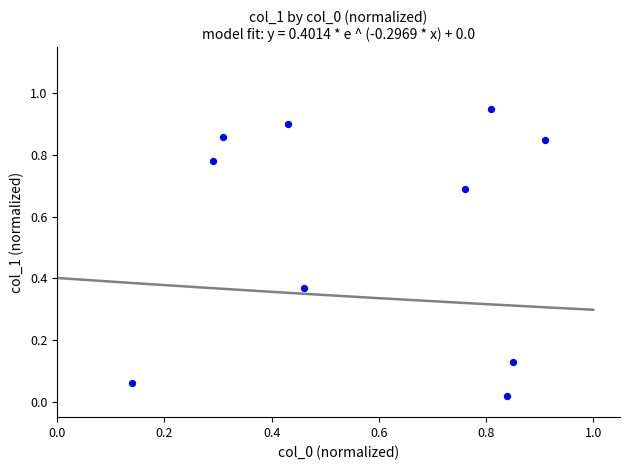

What is the average X value?

0.6